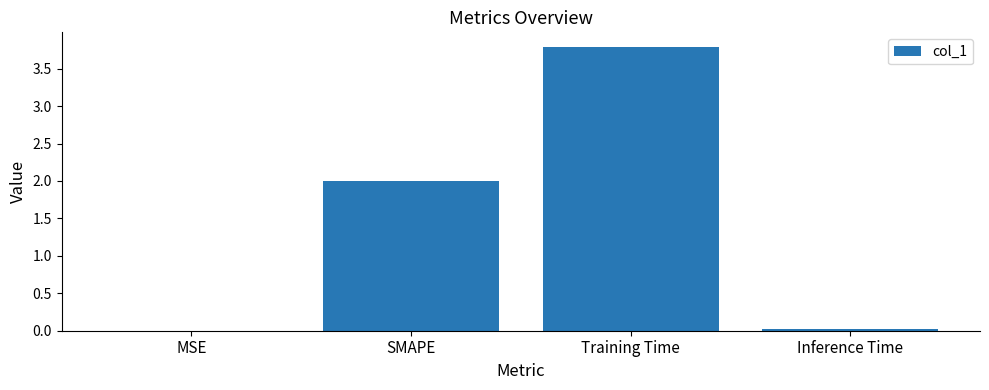

The value at Inference Time is 0.0. True or false?

True